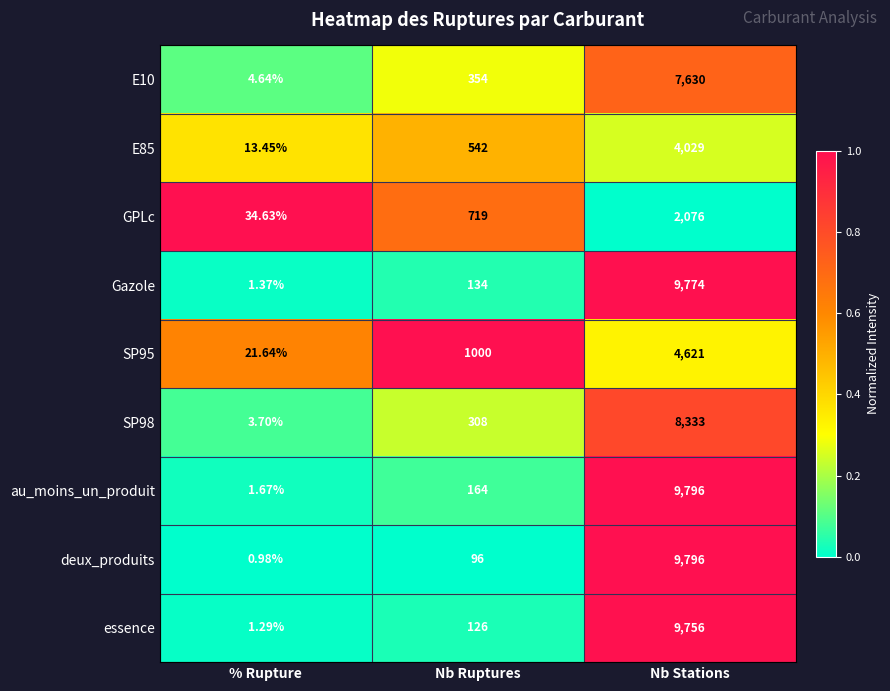

Rank the categories by SP95 value from highest to lowest.

Nb Stations, Nb Ruptures, % Rupture